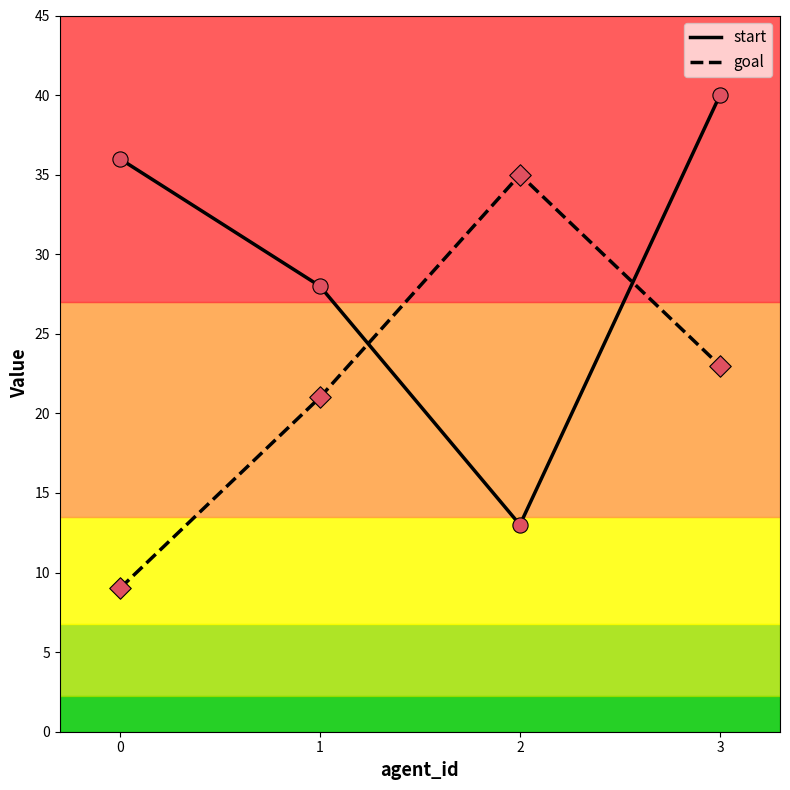

At which category is the sum across all series the highest?

3